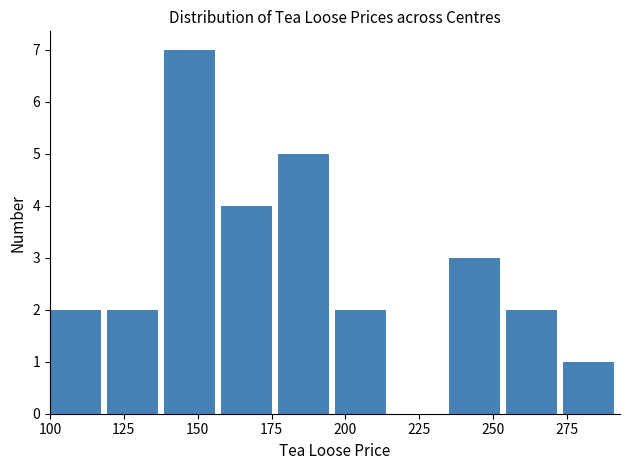

Around what value on the x-axis is the tallest bar? Give the approximate position of its centre, as read against the axis.

145